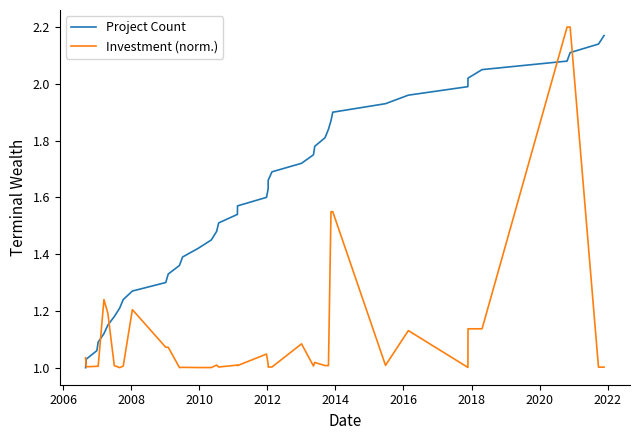

How many series are shown in this chart?

2